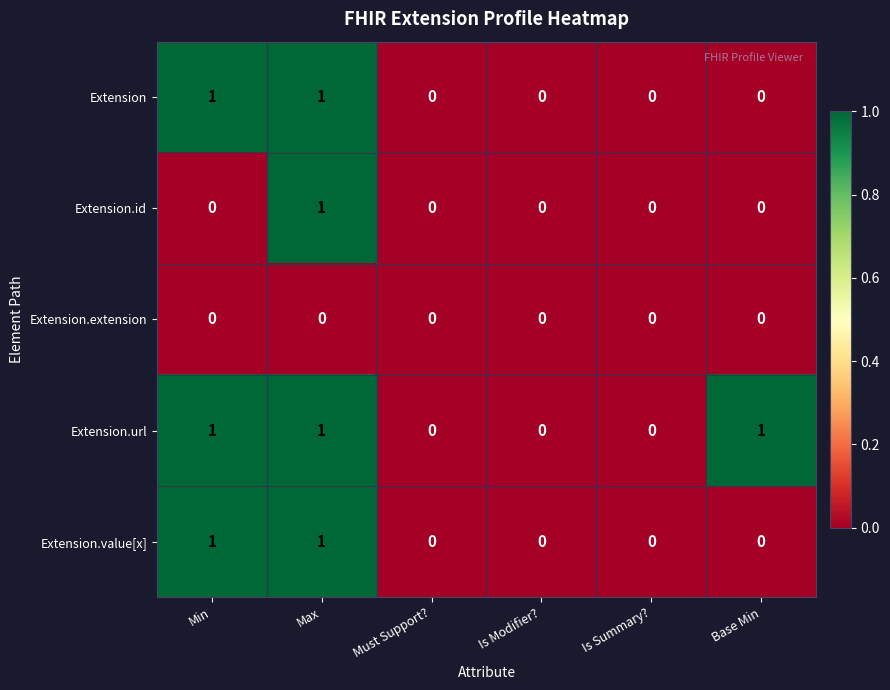

Reading left to right, transcribe all the data shown in this chart.

Extension: 1	1	0	0	0	0
Extension.id: 0	1	0	0	0	0
Extension.extension: 0	0	0	0	0	0
Extension.url: 1	1	0	0	0	1
Extension.value[x]: 1	1	0	0	0	0